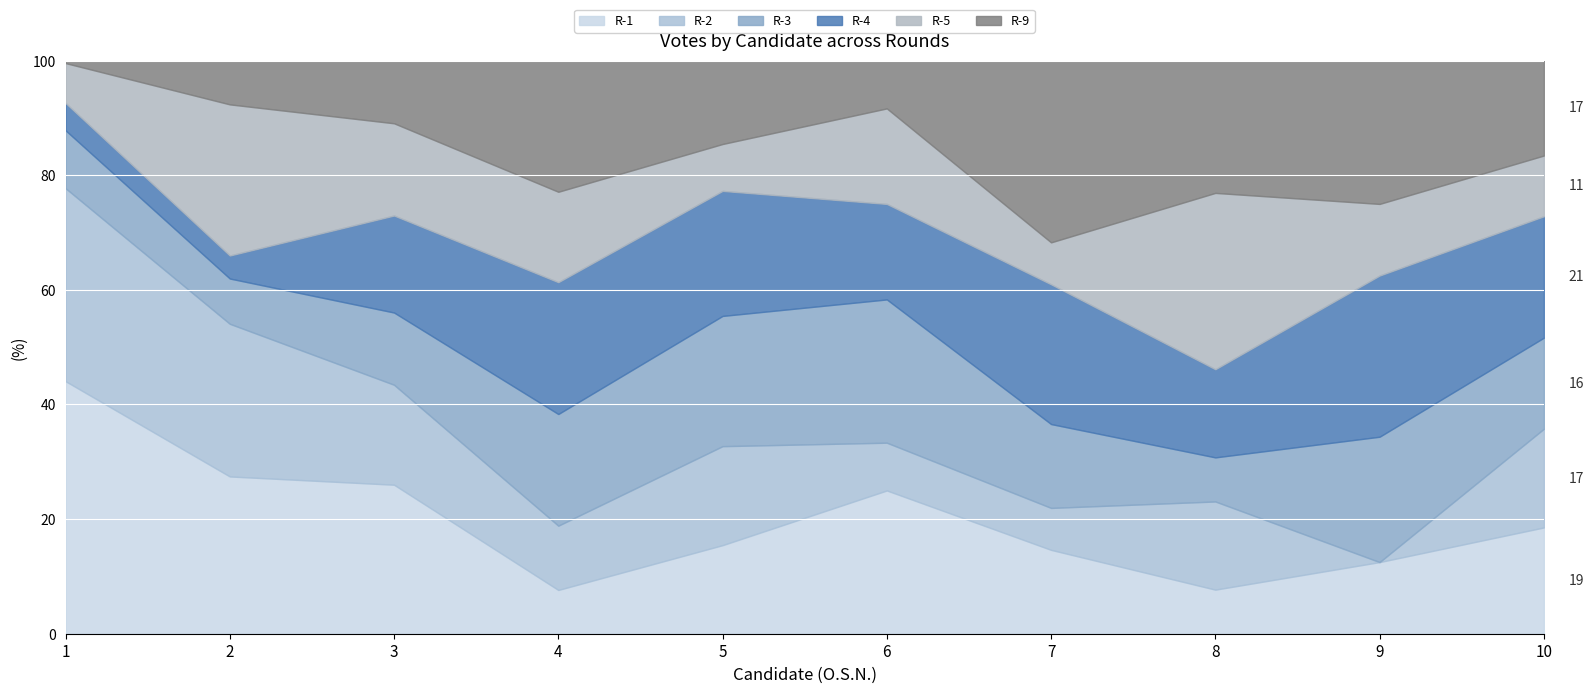

What is the total value across all series at 7?

100.0